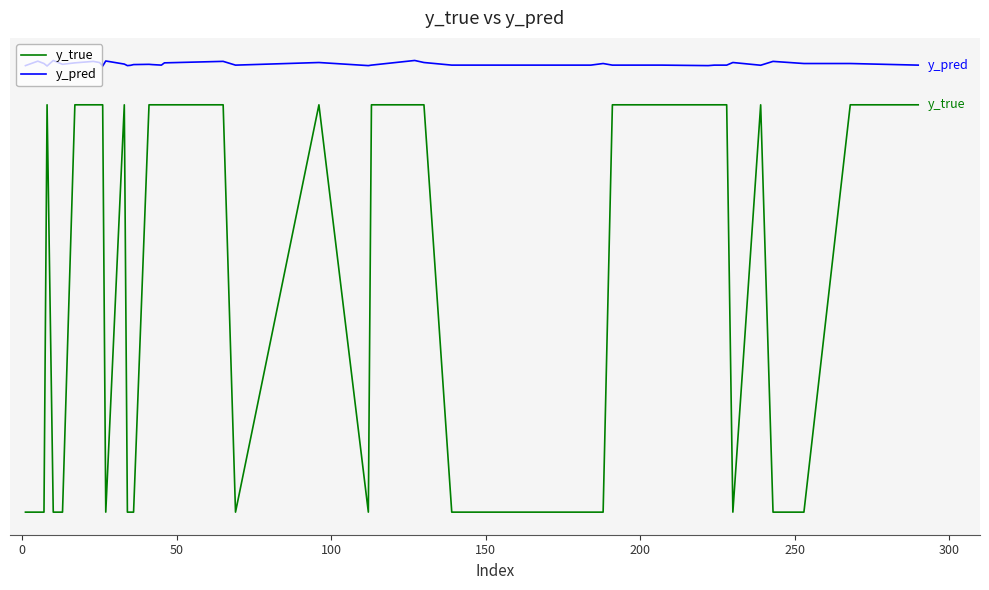

True or false: y_true and y_pred cross at least once.

False